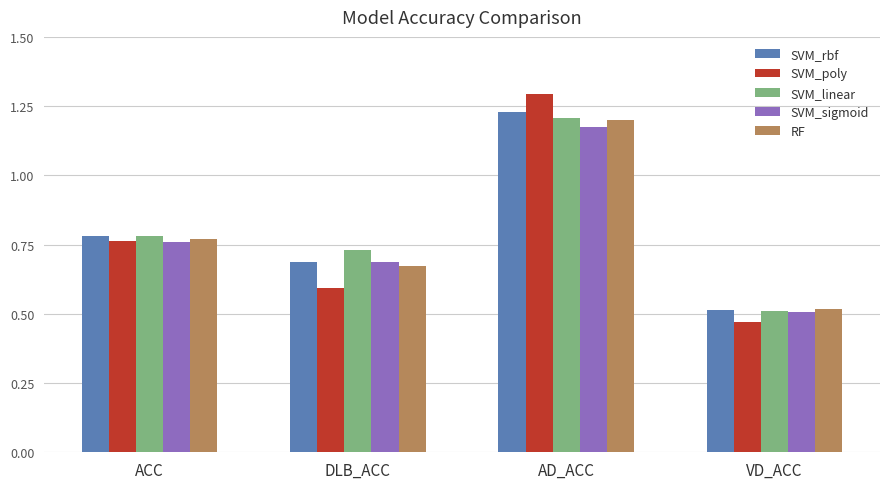

Which category has the highest value across all series?

AD_ACC